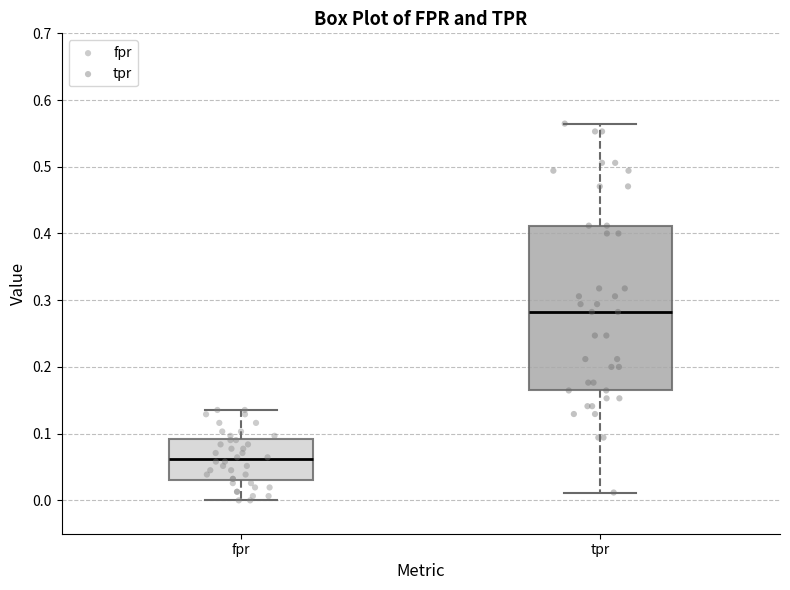

Which box has the lowest median line?

fpr